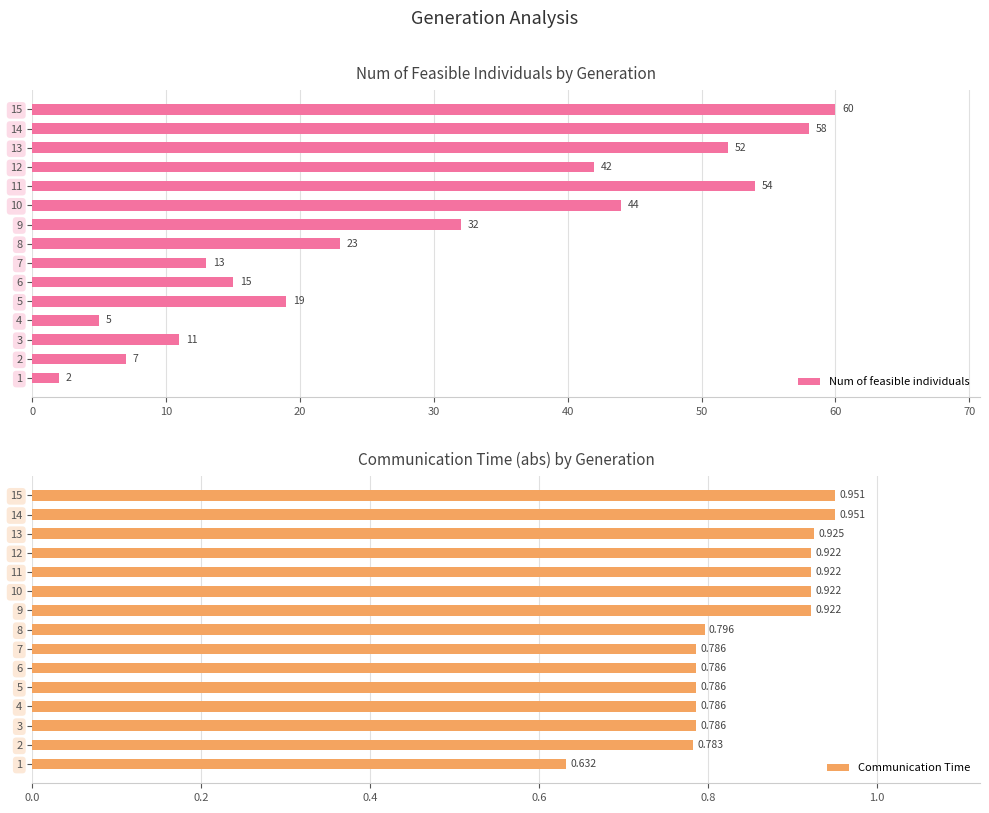

The value of Num of feasible individuals at 10 is 83.9. True or false?

False